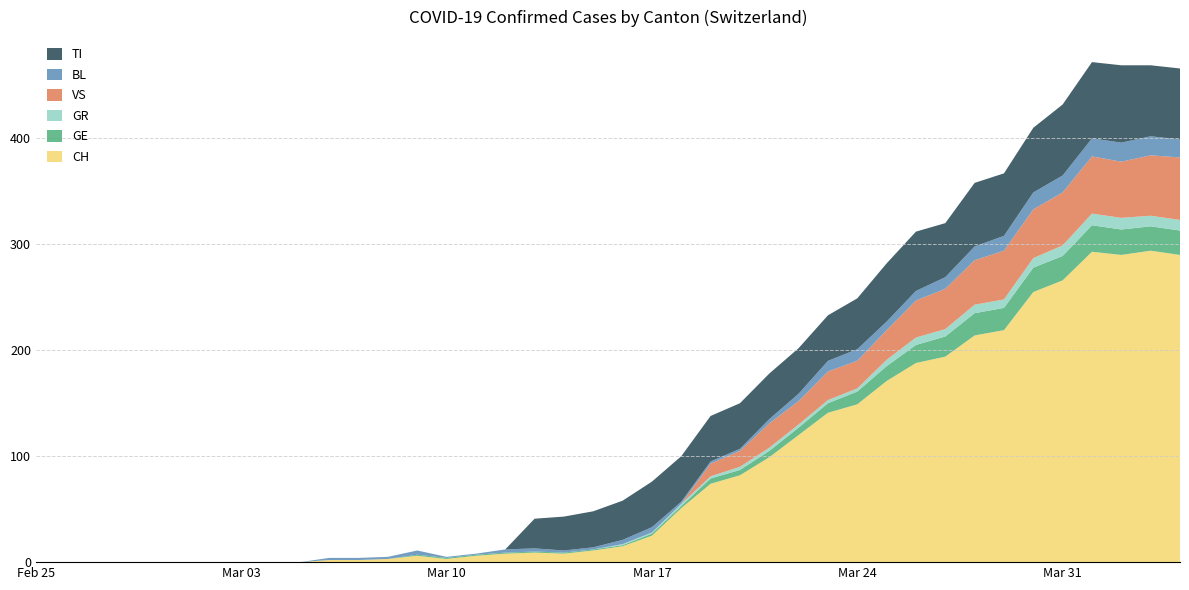

Reading left to right, list all the values displayed in this chart.

CH: 0	0	0	0	0	0	0	0	0	0	2	2	3	6	3	6	8	9	8	11	15	25	51	74	82	99	120	141	149	171	188	194	214	219	255	266	293	290	294	290
GE: 0	0	0	0	0	0	0	0	0	0	0	0	0	1	1	1	1	1	1	1	1	2	2	5	5	6	7	9	12	14	17	19	21	21	23	23	25	24	23	23
GR: 0	0	0	0	0	0	0	0	0	0	0	0	0	0	0	0	0	0	0	0	1	1	2	2	3	3	3	3	3	6	7	7	8	8	9	10	11	11	10	10
VS: 0	0	0	0	0	0	0	0	0	0	0	0	0	0	0	0	0	0	0	0	0	0	0	12	15	23	22	27	26	28	35	38	42	46	46	50	54	53	57	59
BL: 0	0	0	0	0	0	0	0	0	0	2	2	2	4	1	1	3	3	2	2	4	5	2	2	2	4	7	10	11	8	9	11	13	14	16	16	17	18	18	17
TI: 0	0	0	0	0	0	0	0	0	0	0	0	0	0	0	0	0	28	32	34	37	43	43	43	43	43	43	43	48	55	56	51	60	59	61	67	72	73	67	67